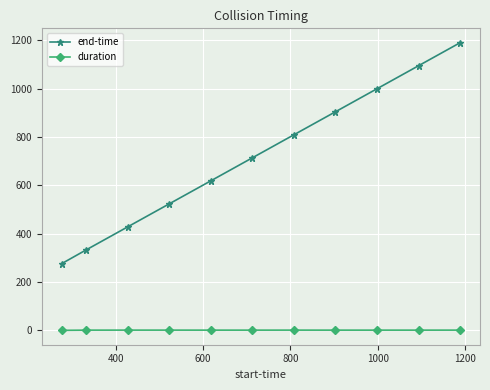

What is the value of the end-time point at the 3rd from the left?

428.3